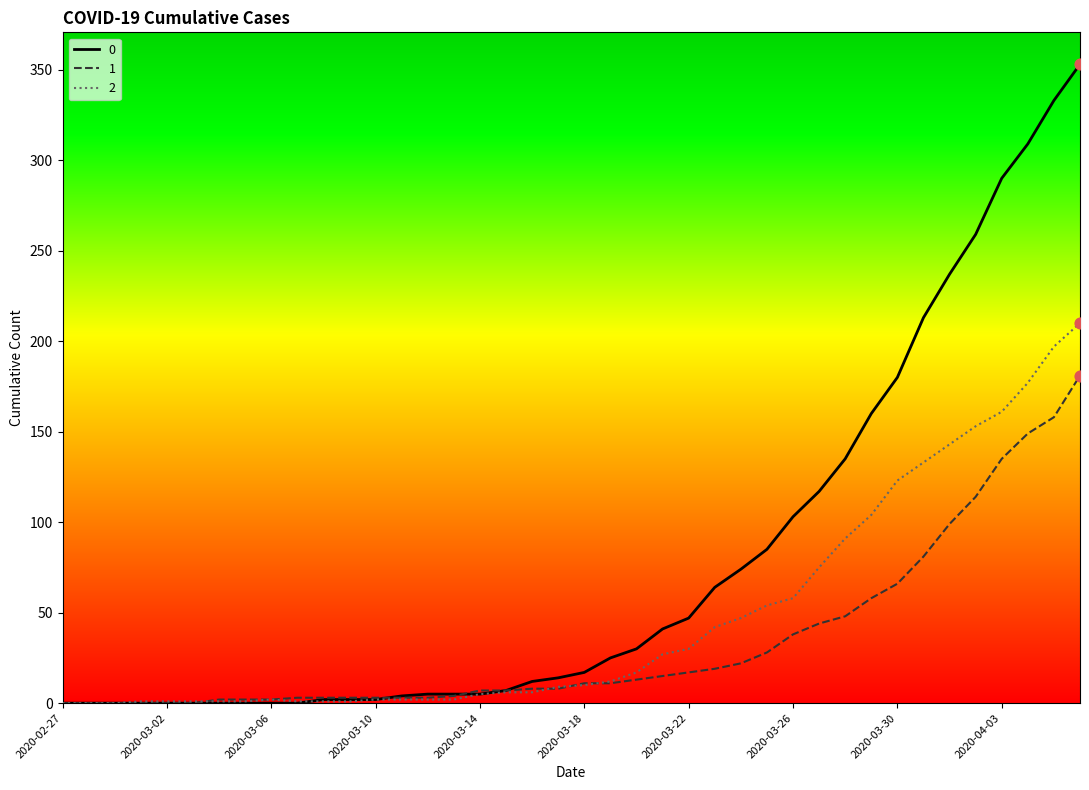

What is the maximum value shown in the chart?

353